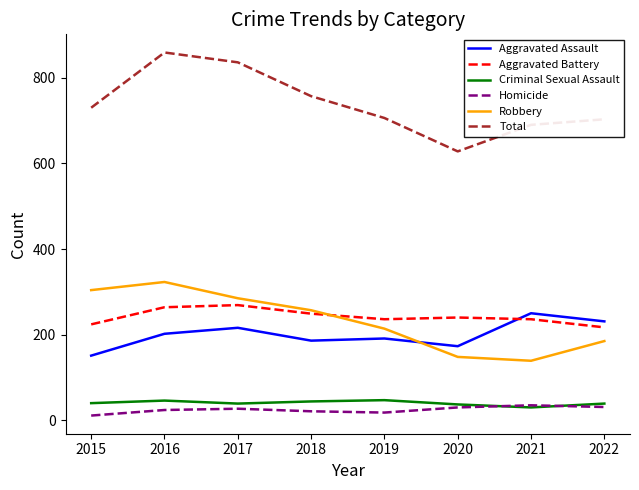

Which series changed the most between 2018 and 2022?

Robbery